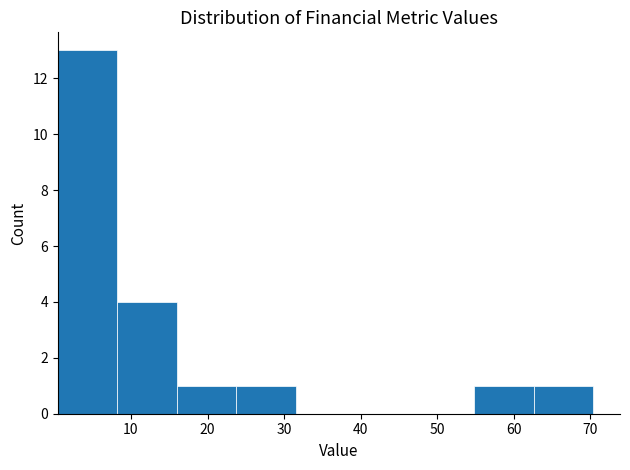

Over which range of the x-axis is the bar tallest?

0 to 8